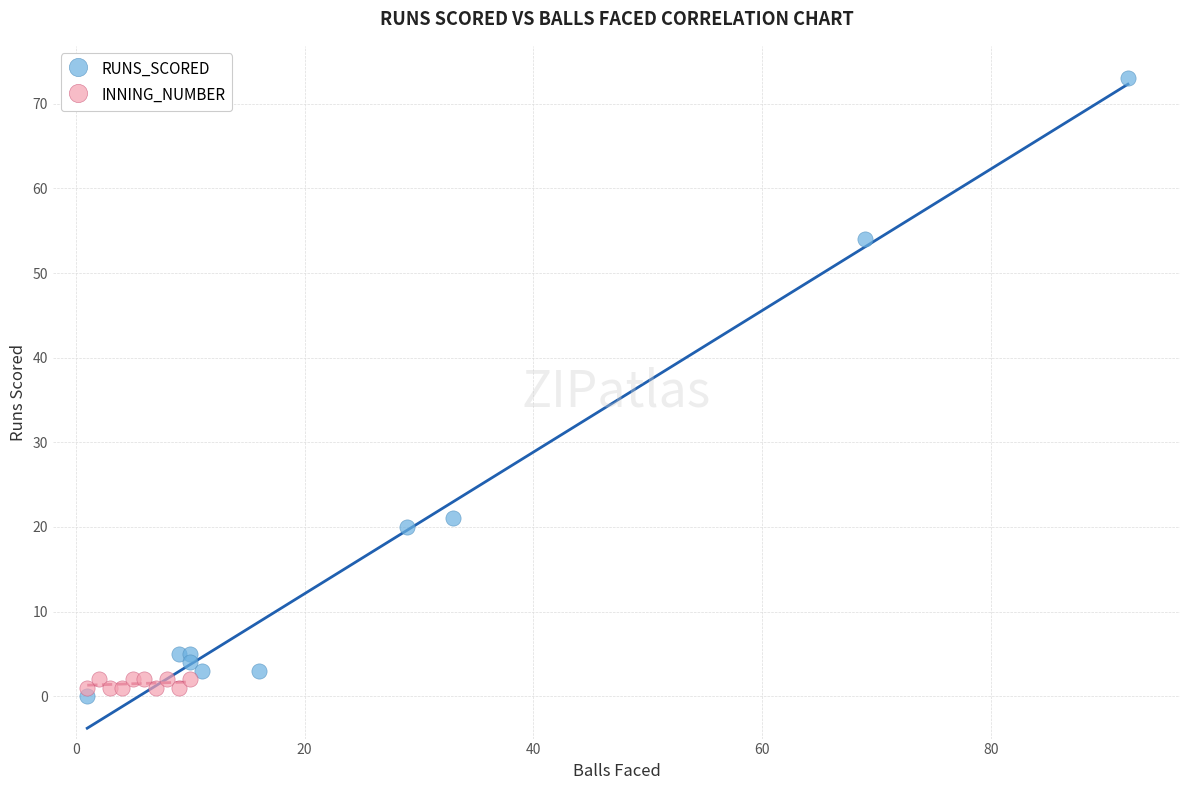

Which series has the widest spread of Y values?

RUNS_SCORED